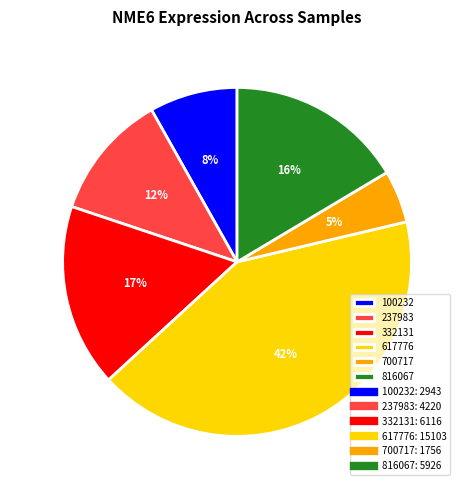

How many slices are in this pie chart?

6